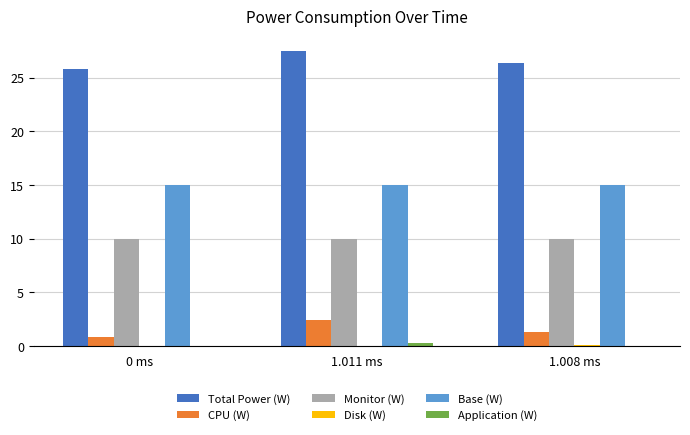

What is the greatest value displayed?

27.5